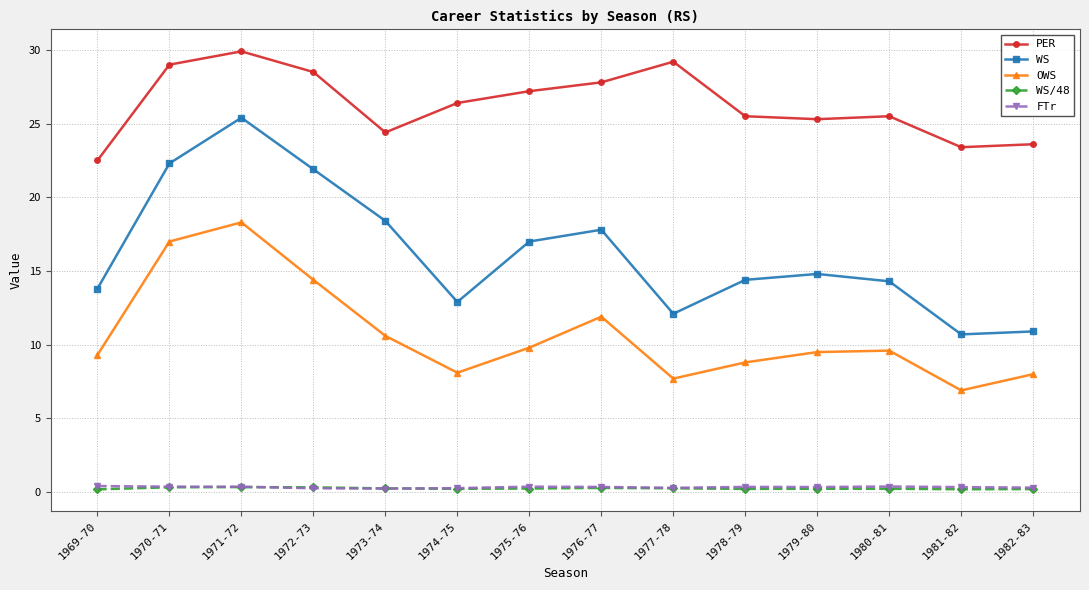

Is it true that WS equals 18.0 at 1982-83?

False